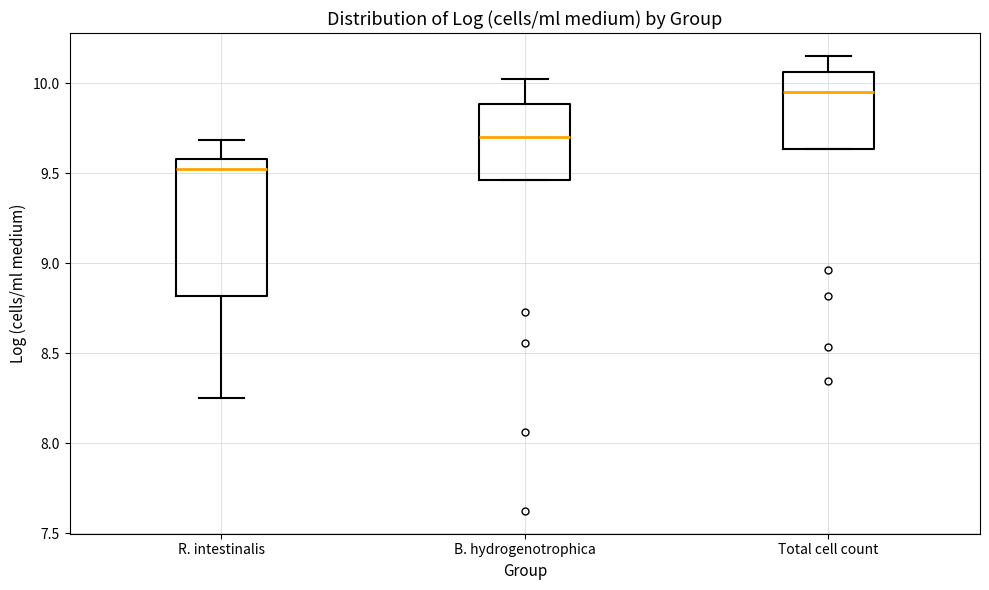

Where does the lower whisker of the box for R. intestinalis end on the y-axis? The values are not printed on the chart, so give them approximately, as read against the axis.

8.25